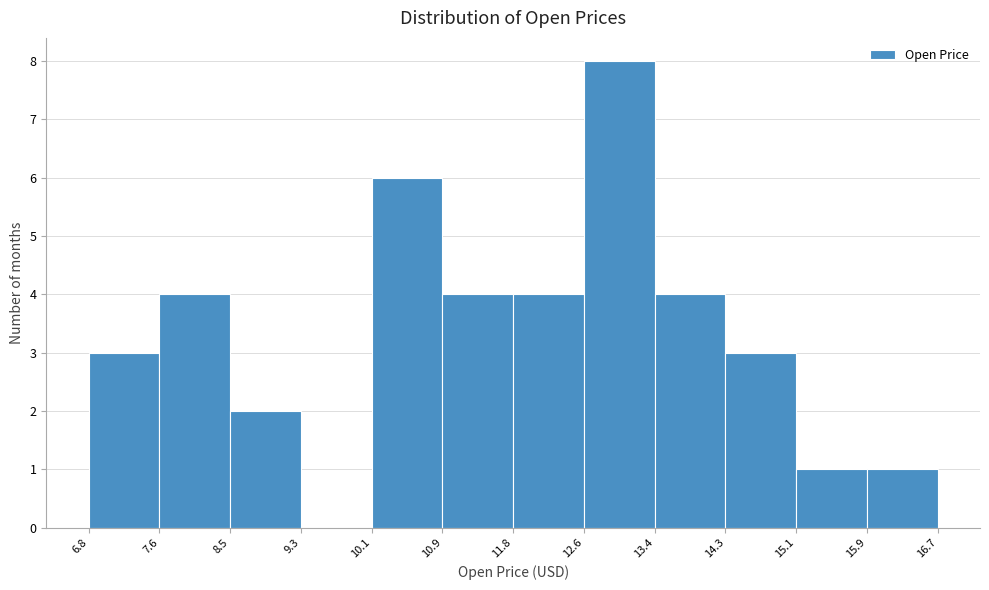

Reading left to right, list every bar in this chart as the range it spans on the x-axis followed by its height. The values are not printed on the chart, so give them approximately, as read against the axis.

6.8 to 7.6: 3
7.6 to 8.5: 4
8.5 to 9.3: 2
9.3 to 10.1: 0
10.1 to 10.9: 6
10.9 to 11.8: 4
11.8 to 12.6: 4
12.6 to 13.4: 8
13.4 to 14.3: 4
14.3 to 15.1: 3
15.1 to 15.9: 1
15.9 to 16.7: 1